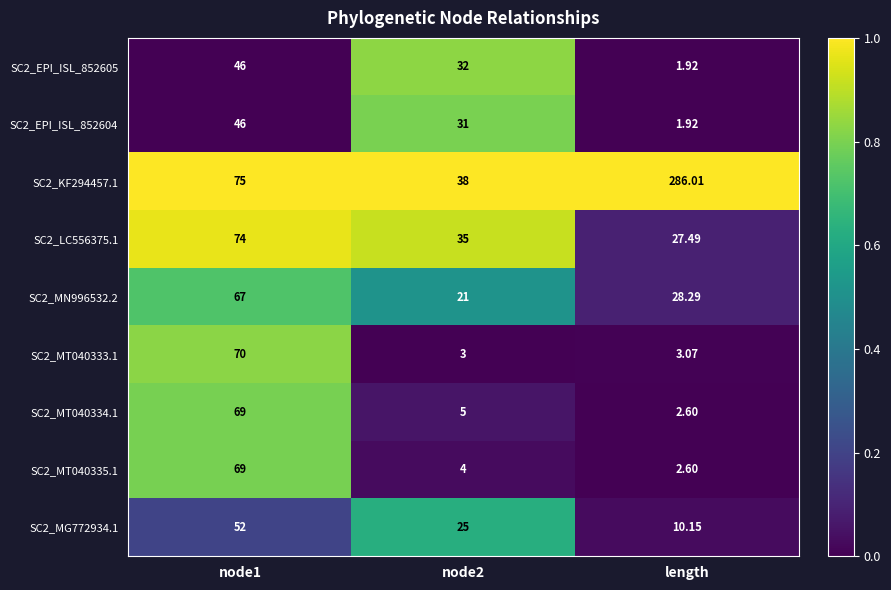

Which label corresponds to the largest value in the chart?

length